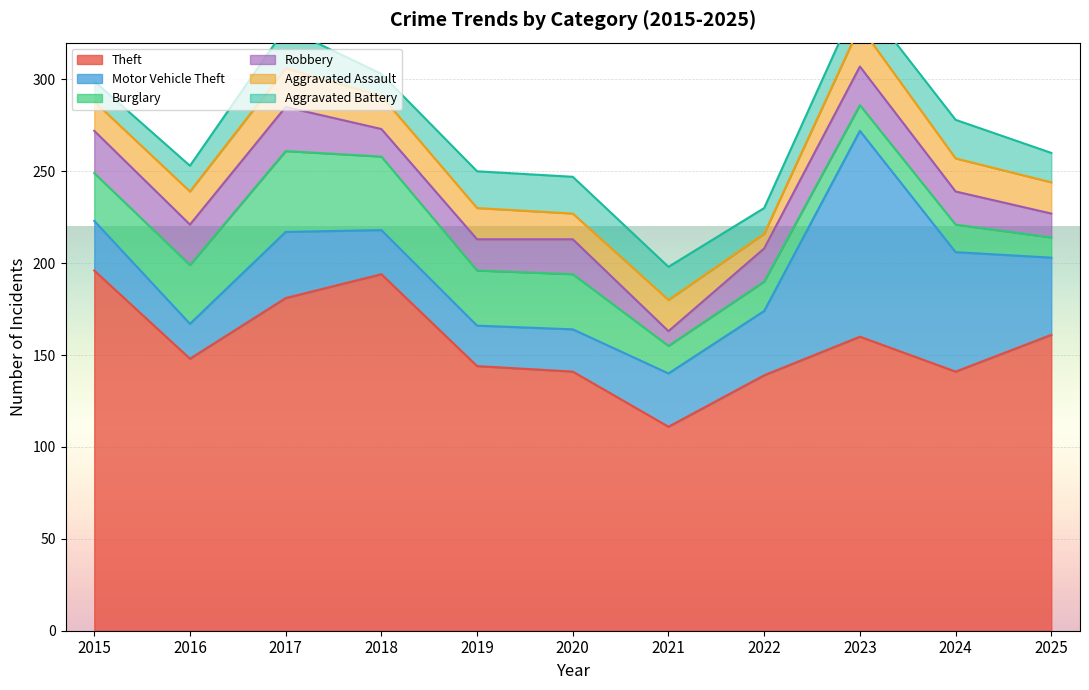

Where is the first local minimum for Aggravated Assault?

2020